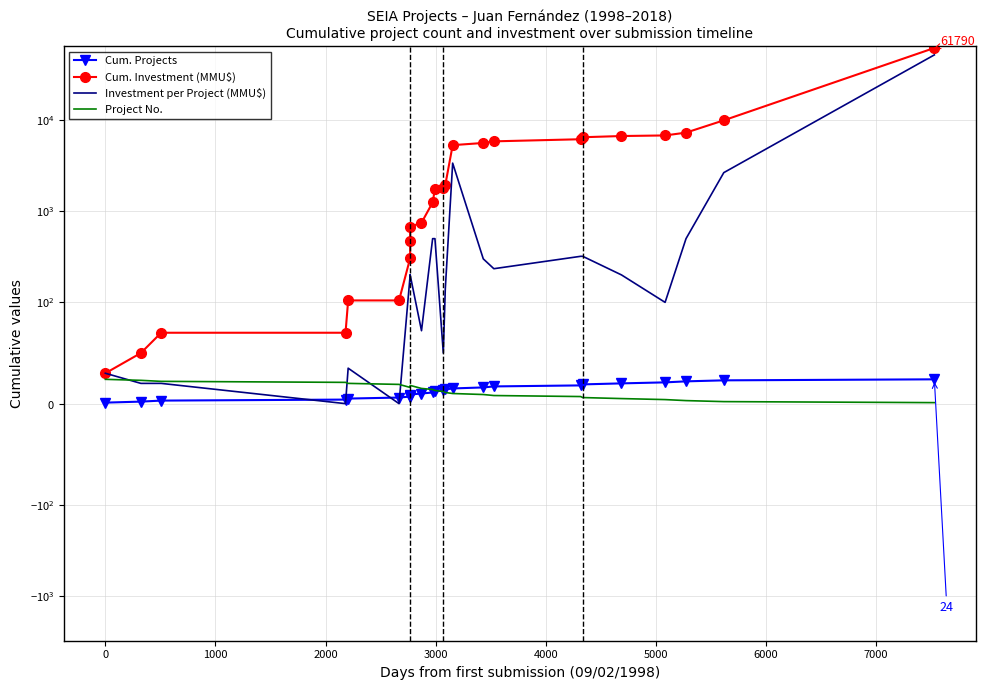

How many lines are shown in the chart?

4